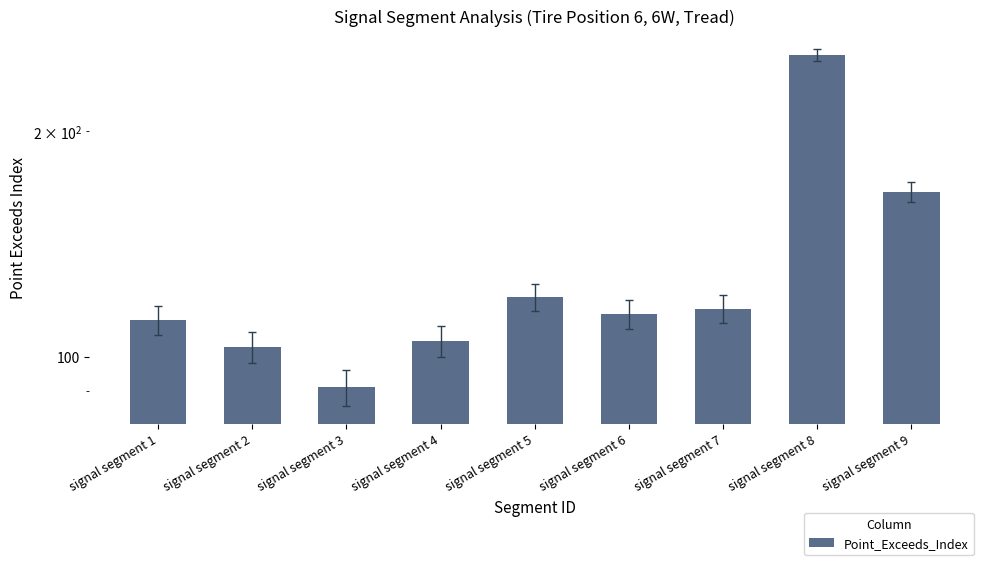

What value does the data have at signal segment 3, to the nearest 10?

90